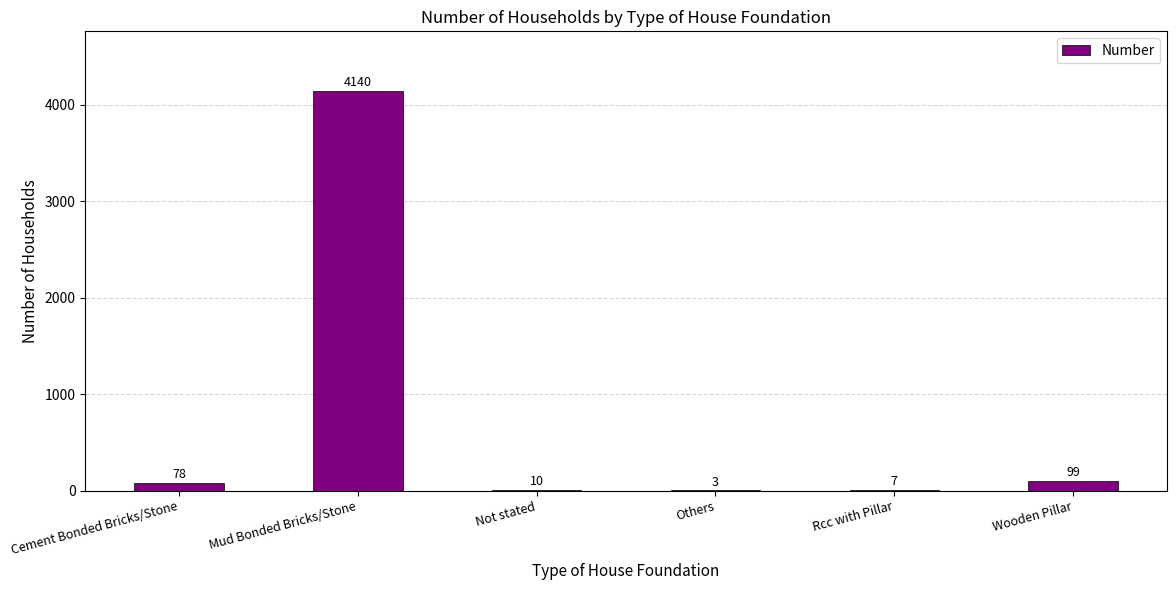

What is the maximum value shown in the chart?

4140